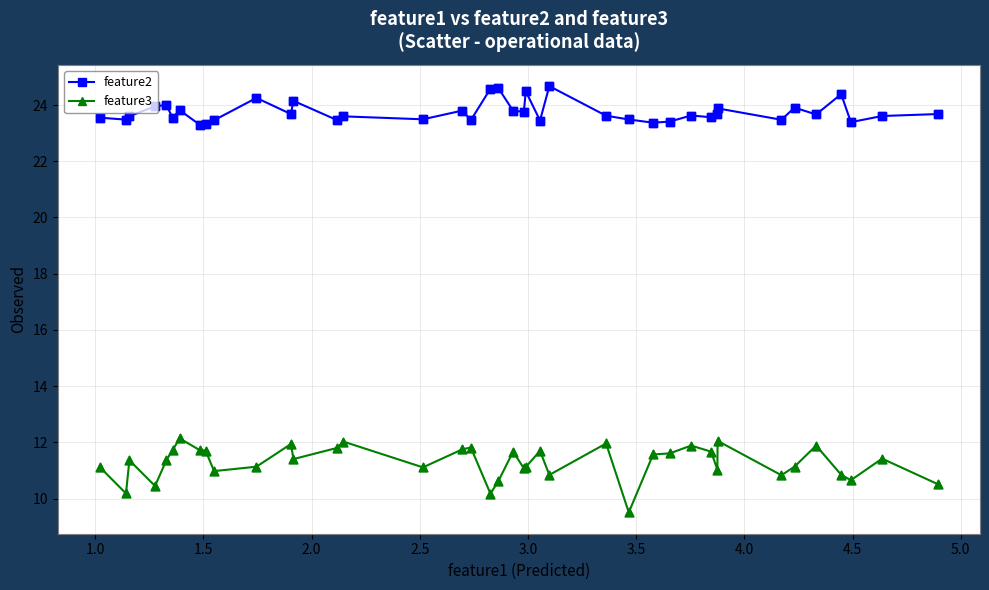

At how many categories does at least one series exceed 13?

40